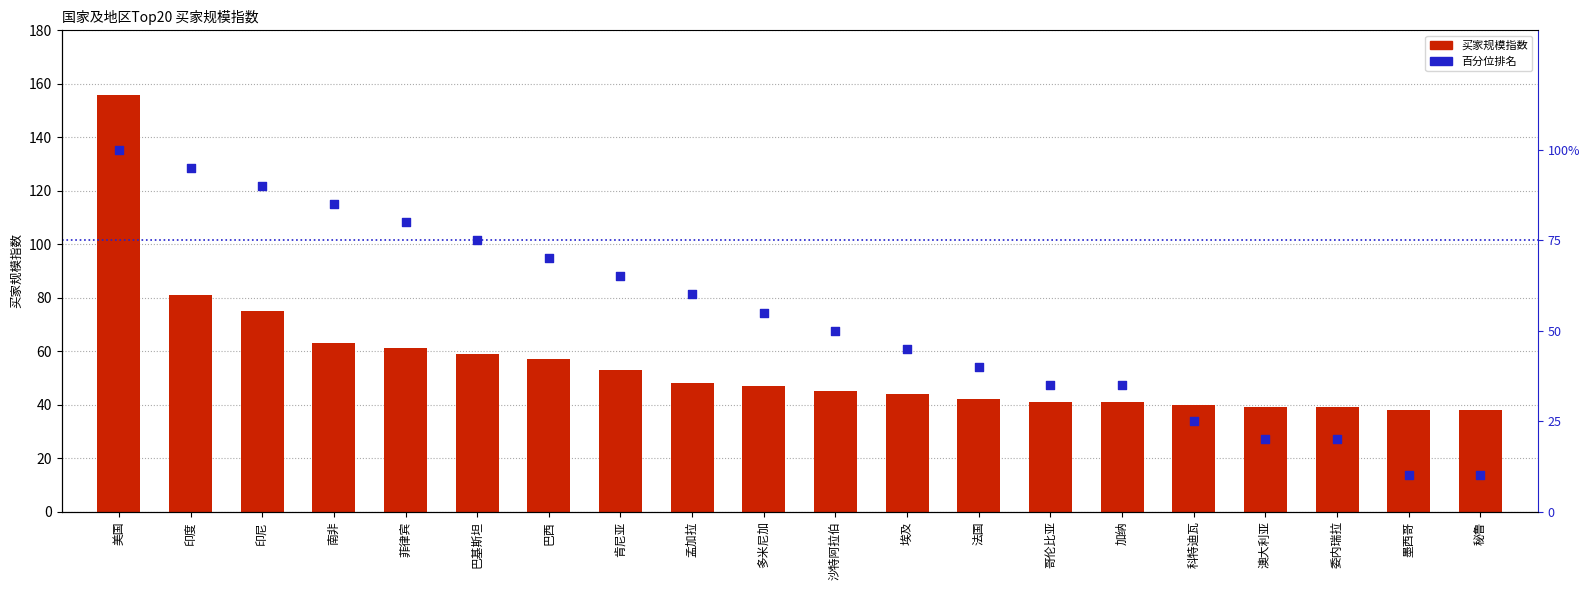

What are all the series names shown in the legend?

买家规模指数, 百分位排名